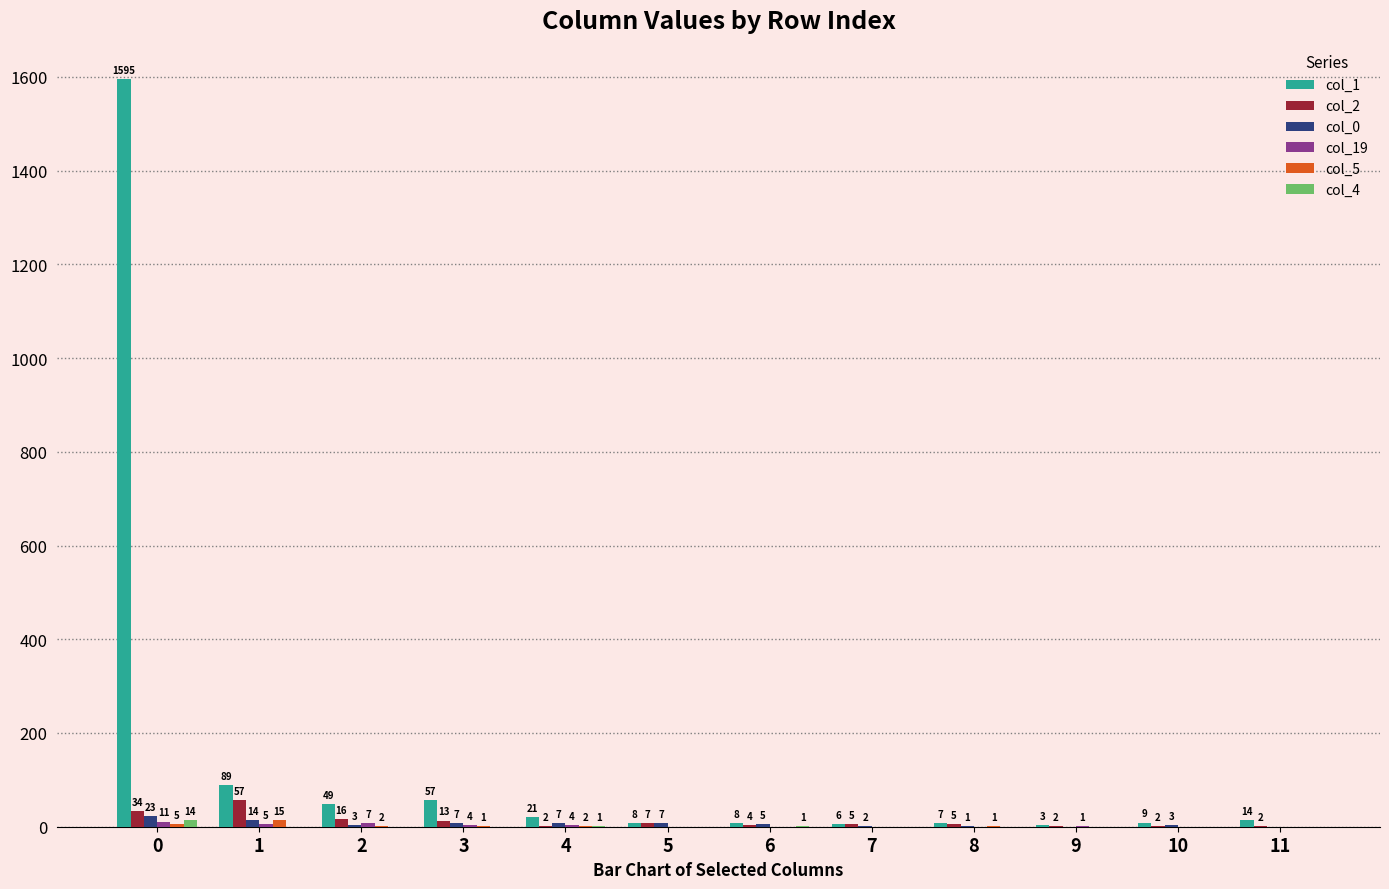

What is the sum of the col_2 values at 9 and 10?

4